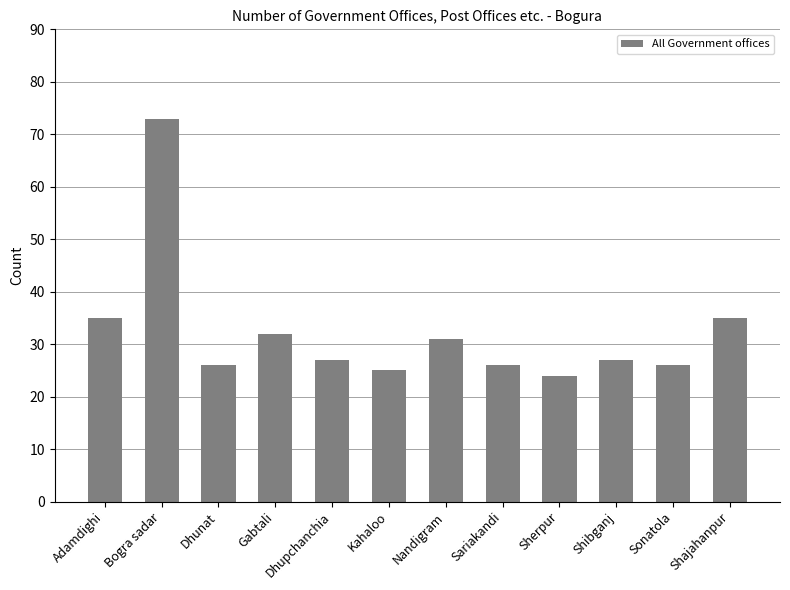

What is the maximum value shown in the chart?

73